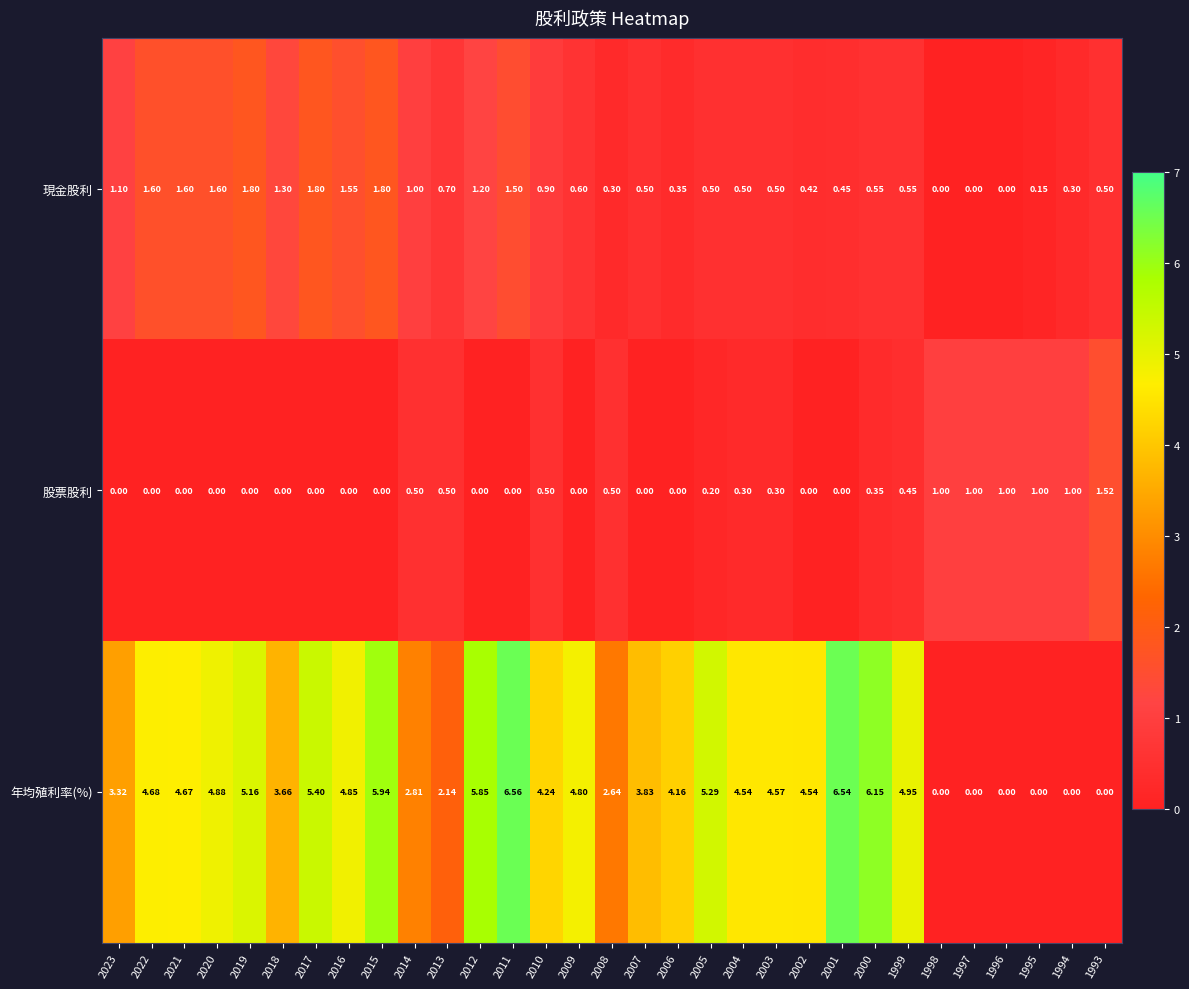

Rank the series at 1995 from lowest to highest value.

年均殖利率(%), 現金股利, 股票股利